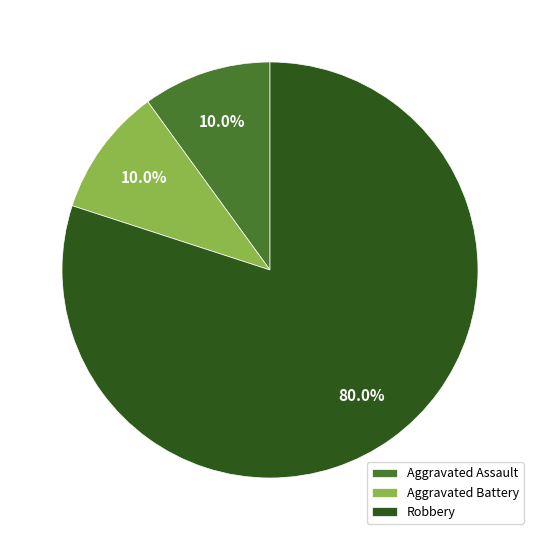

What percentage is NOT represented by Robbery?

20.0%